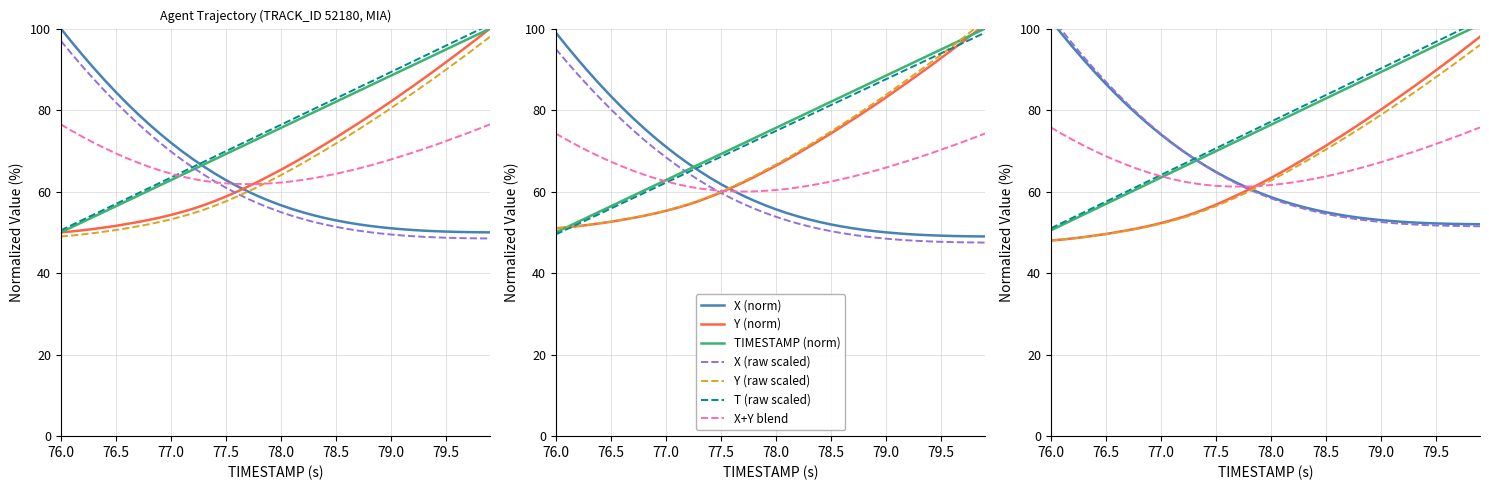

Rank the series at 78.4 from highest to lowest value.

TIMESTAMP, Y, X